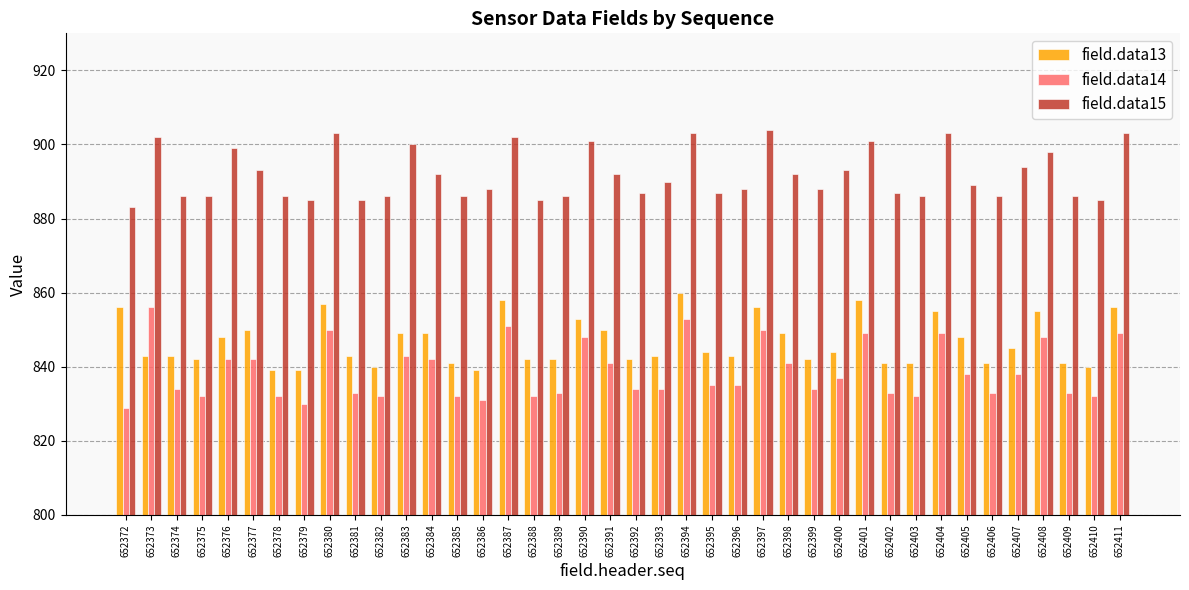

Rank the series at 652410 from lowest to highest value.

field.data14, field.data13, field.data15